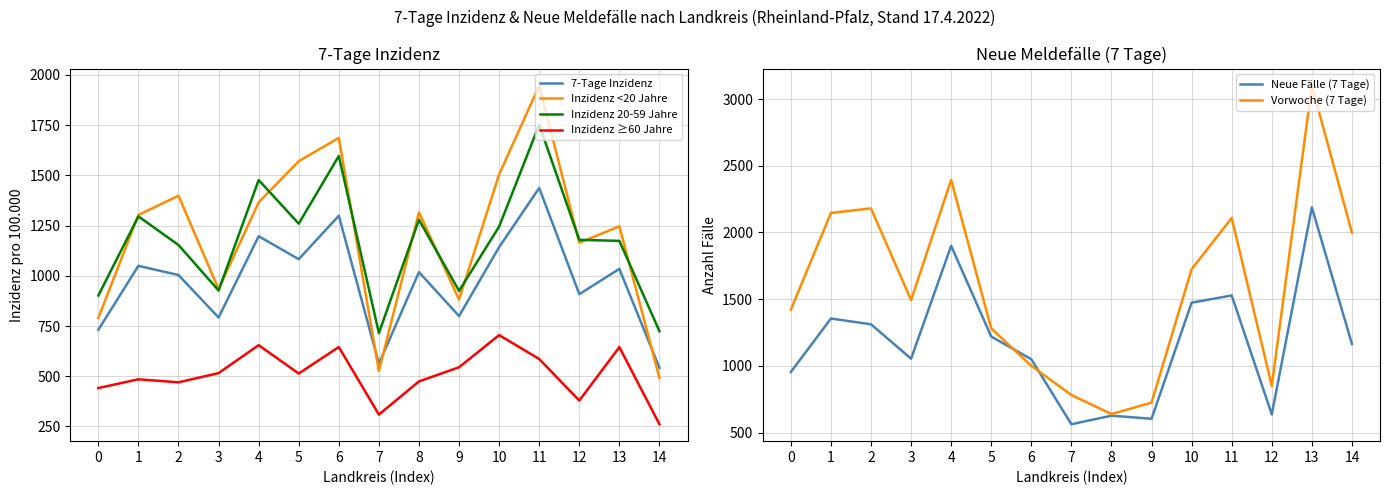

What is the difference between the highest and lowest values at 13?

2454.9